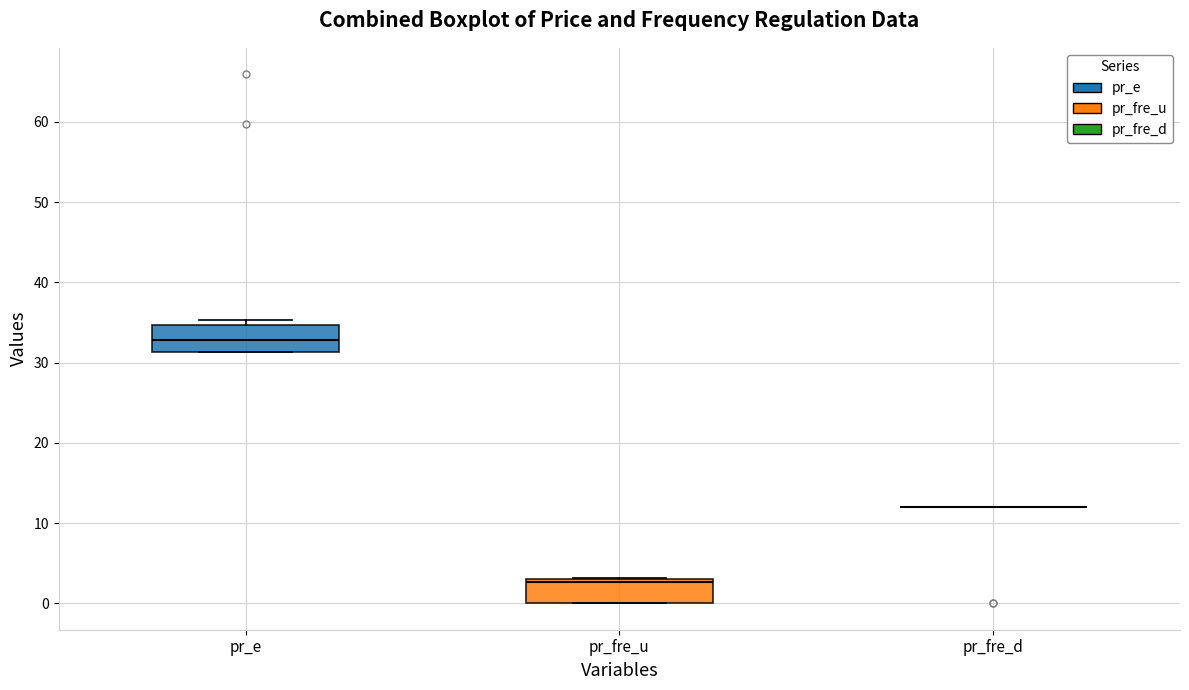

Where is the lower edge of the box for pr_fre_u on the y-axis? The values are not printed on the chart, so give them approximately, as read against the axis.

0